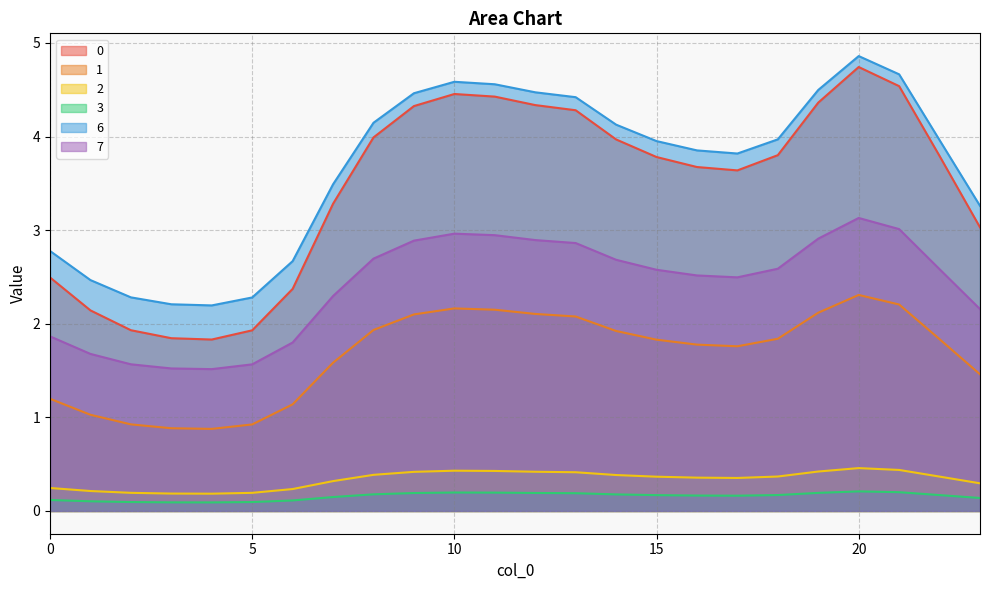

True or false: 0 has a value of 4.4 at 11.

True